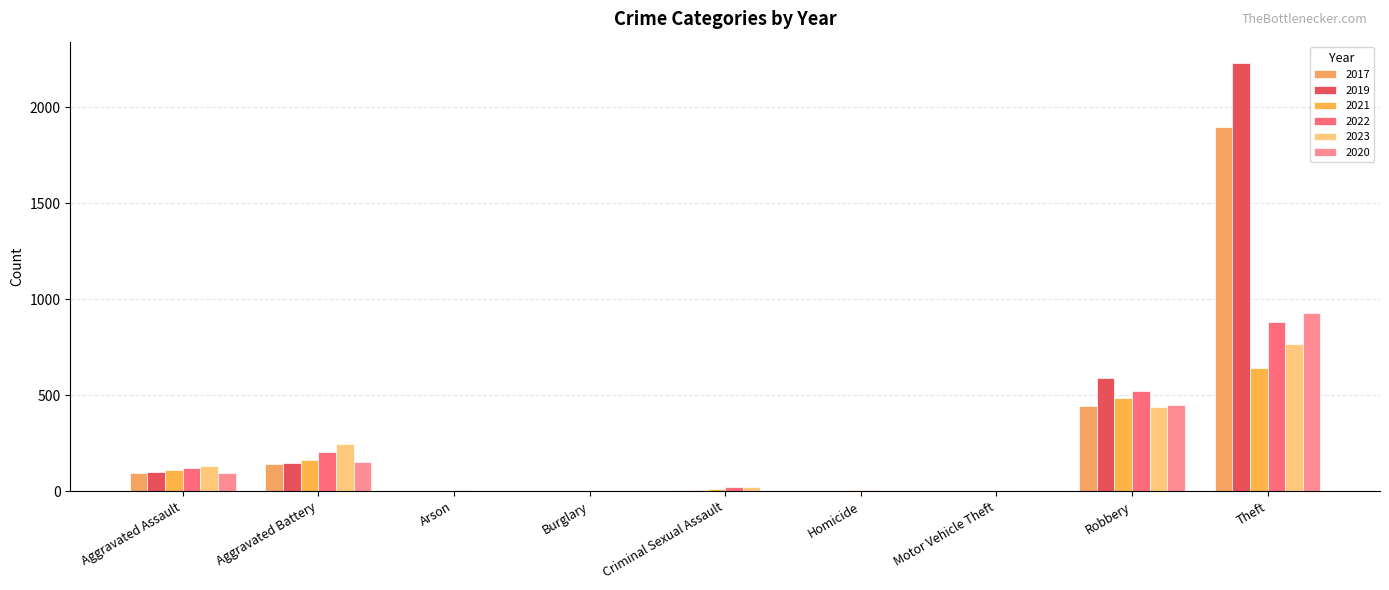

What is the difference between the 2020 values at Burglary and Motor Vehicle Theft?

3